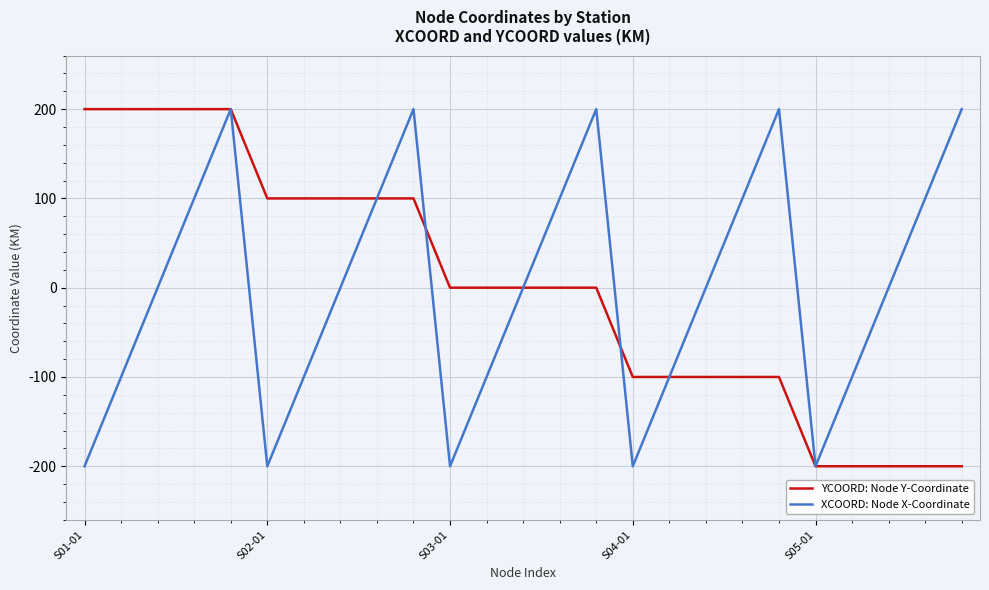

What is the lowest value of the XCOORD: Node X-Coordinate series?

-200